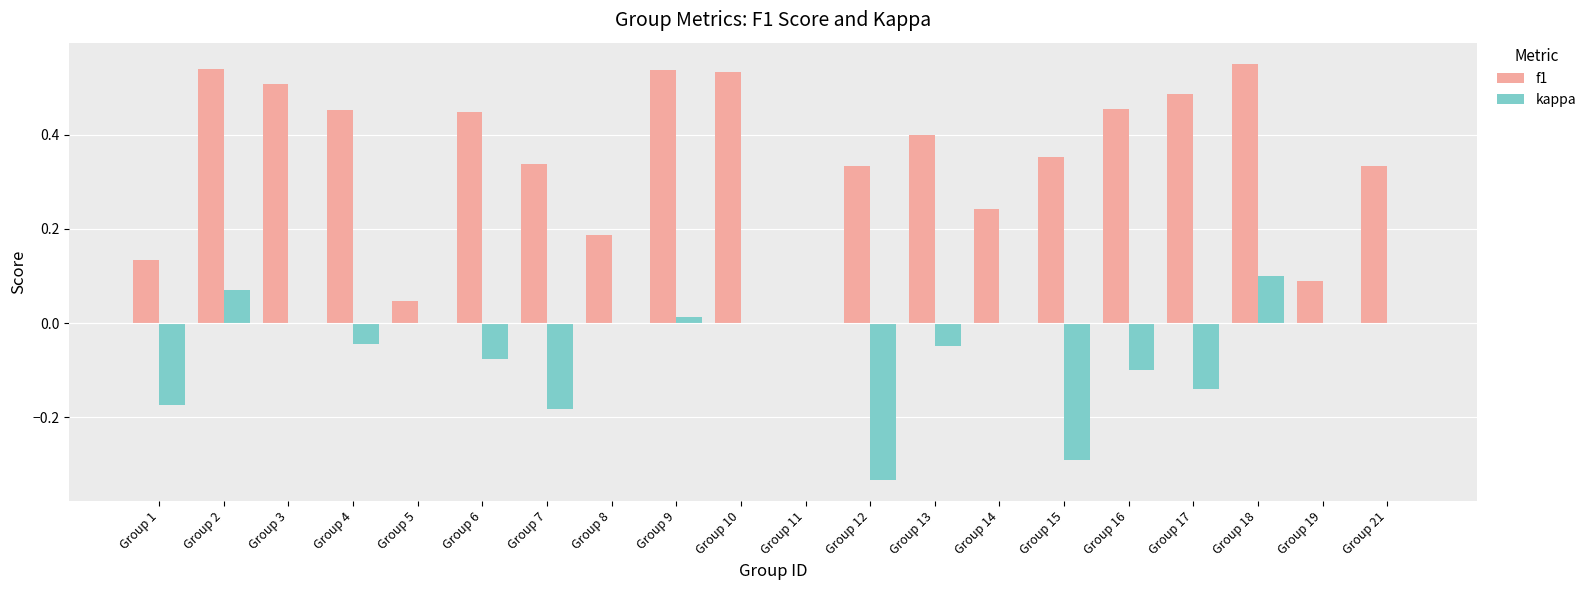

How many groups of bars are there?

20